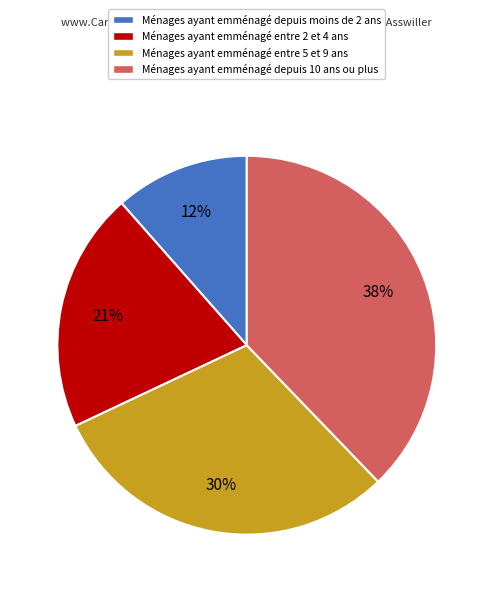

To the nearest percent, what is the difference between the largest and smallest slice percentages?

26%